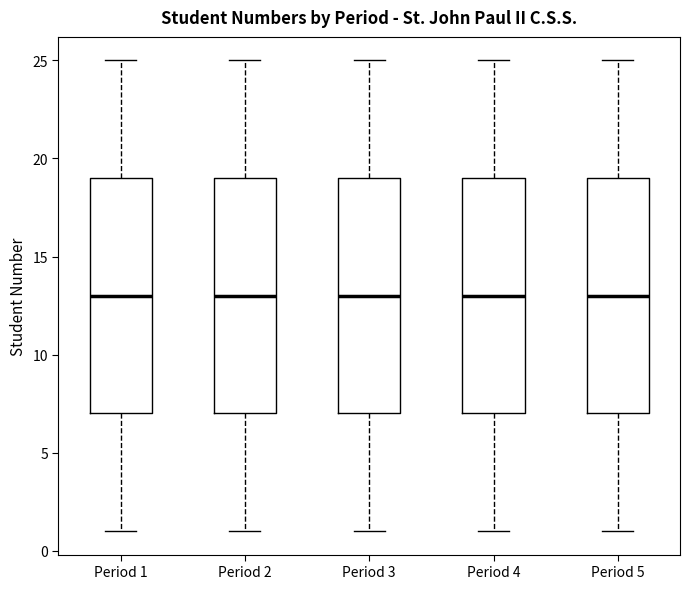

Where does the lower whisker of the box for Period 1 end on the y-axis? The values are not printed on the chart, so give them approximately, as read against the axis.

1